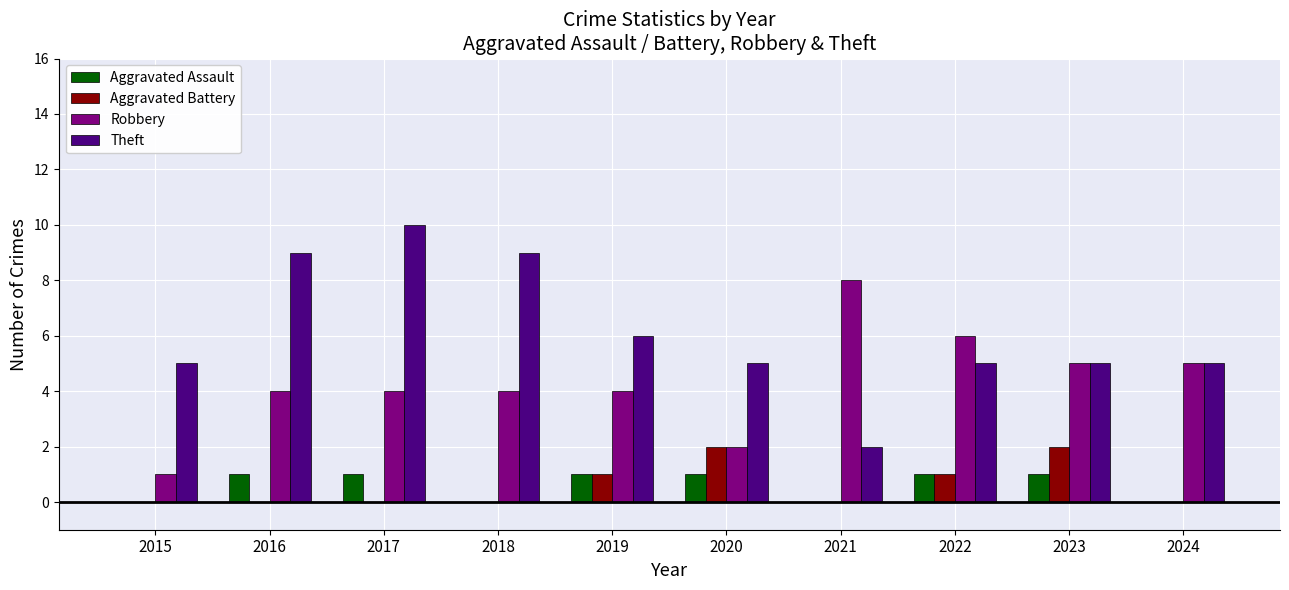

Between 2017 and 2020, which series saw the biggest shift?

Theft